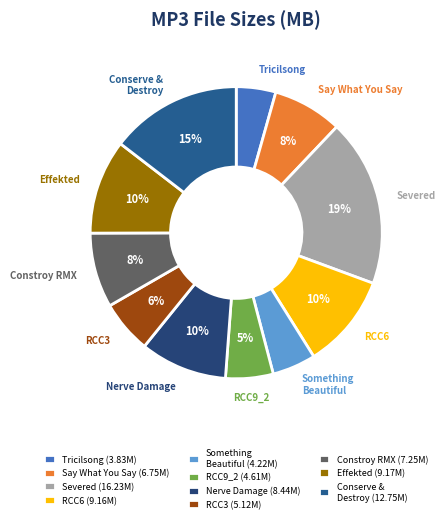

Count the number of slices in the pie.

11